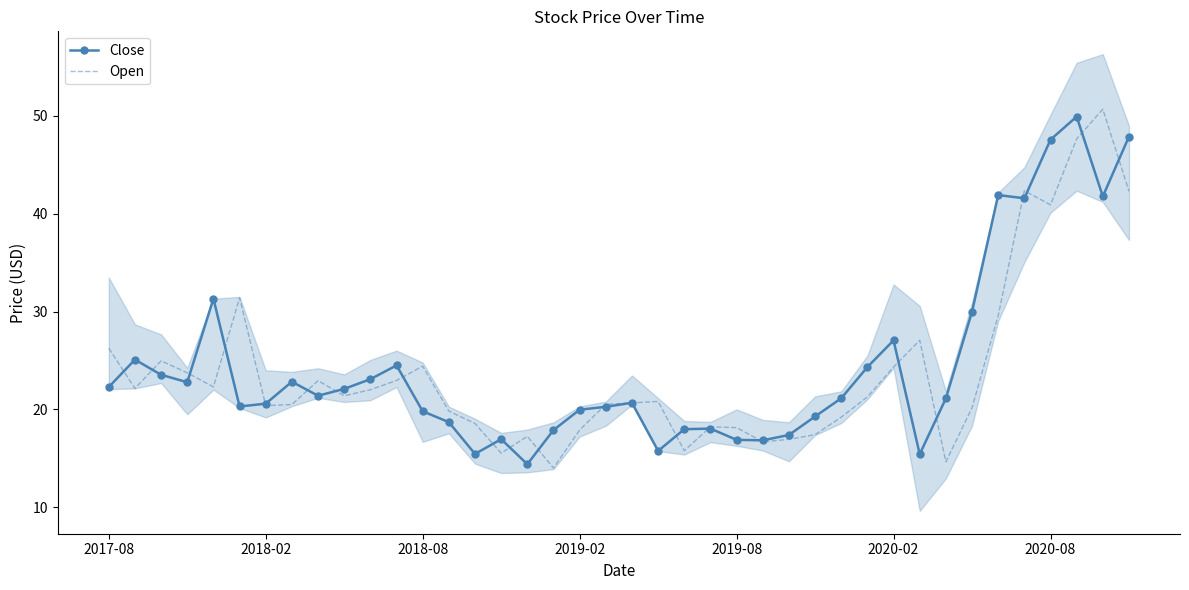

What is the highest value of the Open series?

50.7